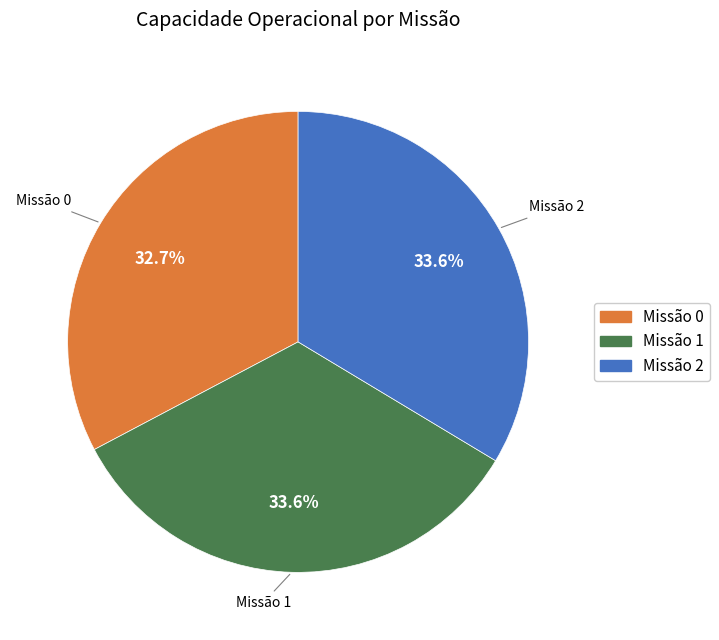

Is there a majority slice in this chart?

No